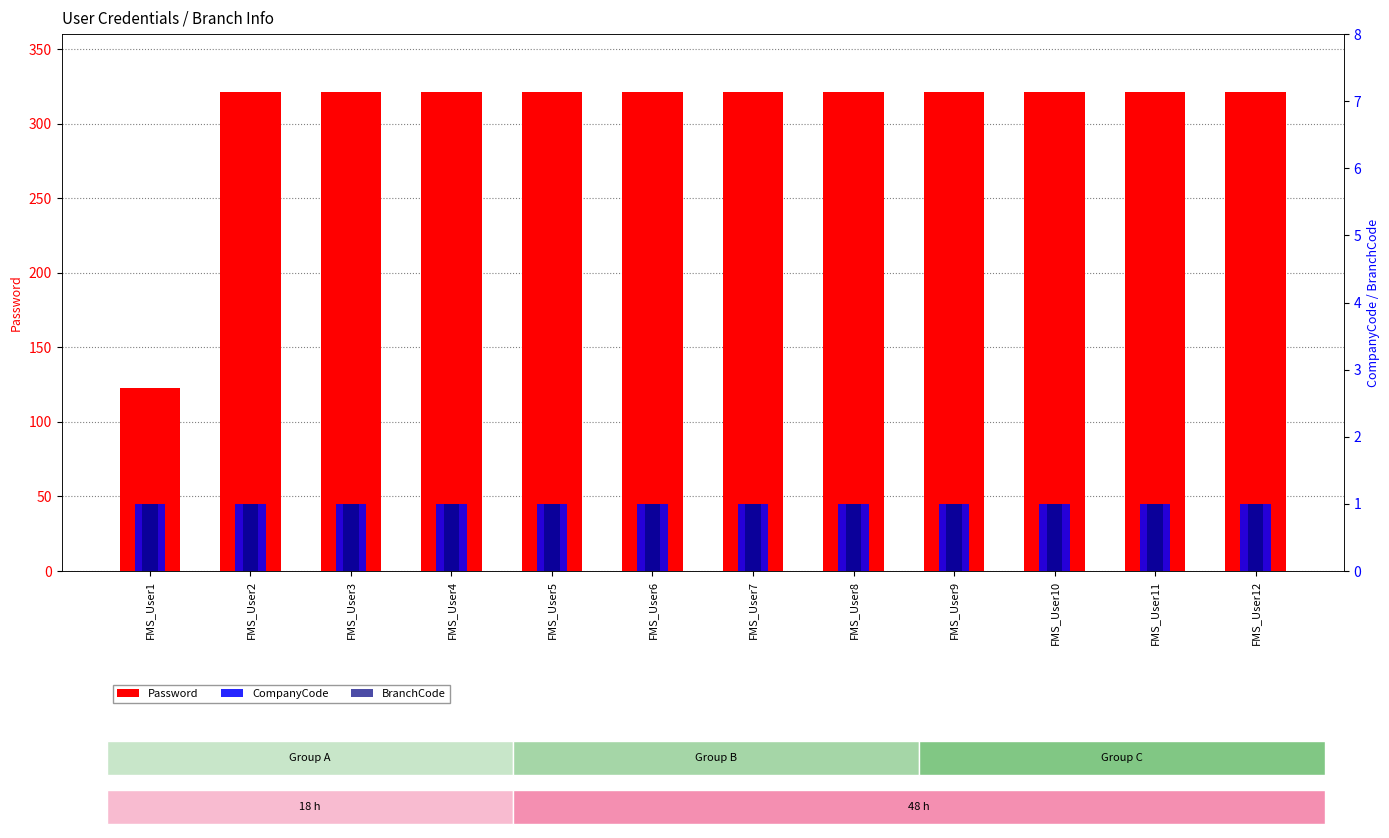

Is the value of BranchCode at FMS_User5 greater than the value of CompanyCode at FMS_User3?

No